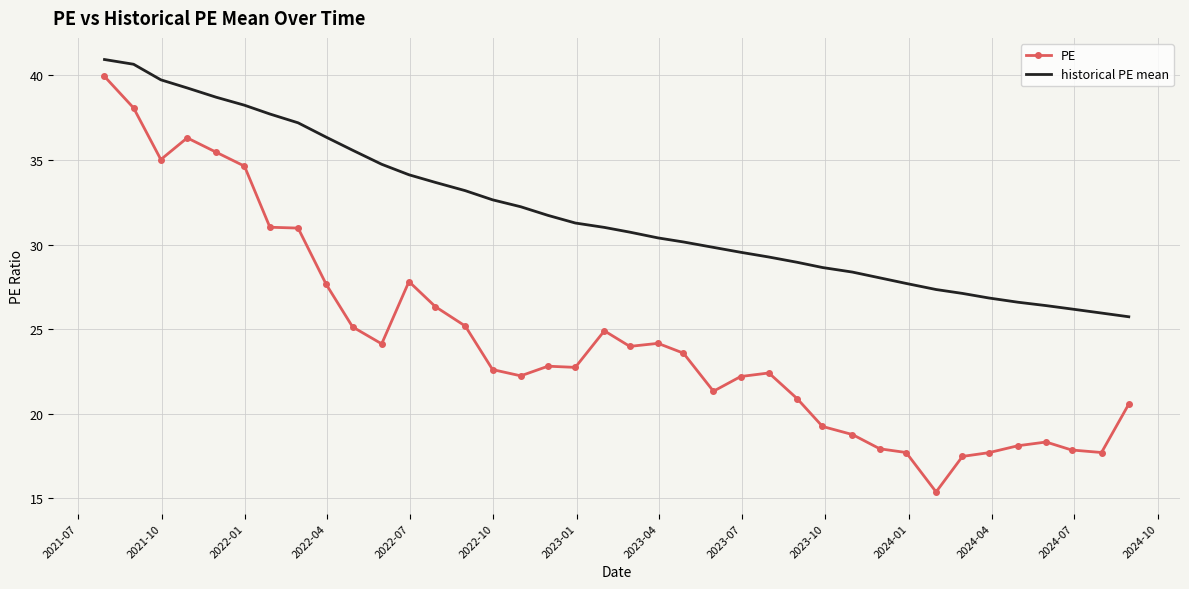

Rank the series by their average value, from highest to lowest.

historical PE mean, PE